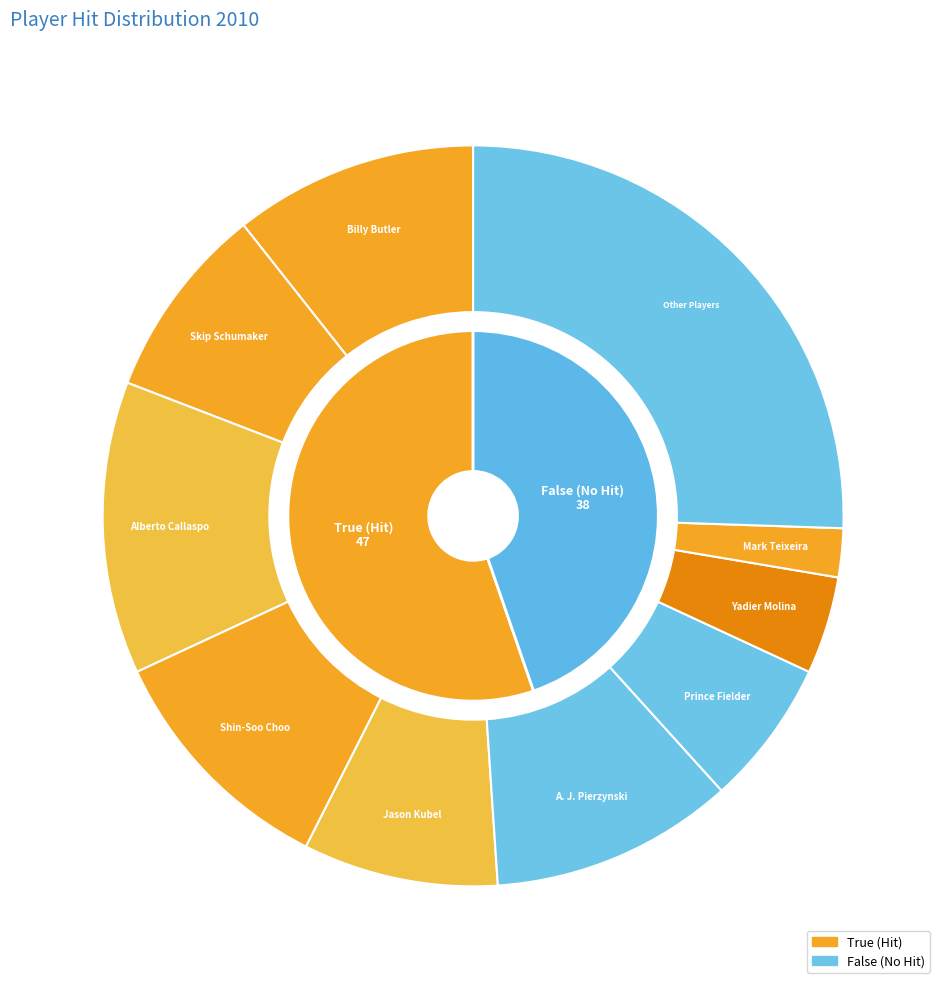

Do False and 11 together represent more than half of the pie?

No